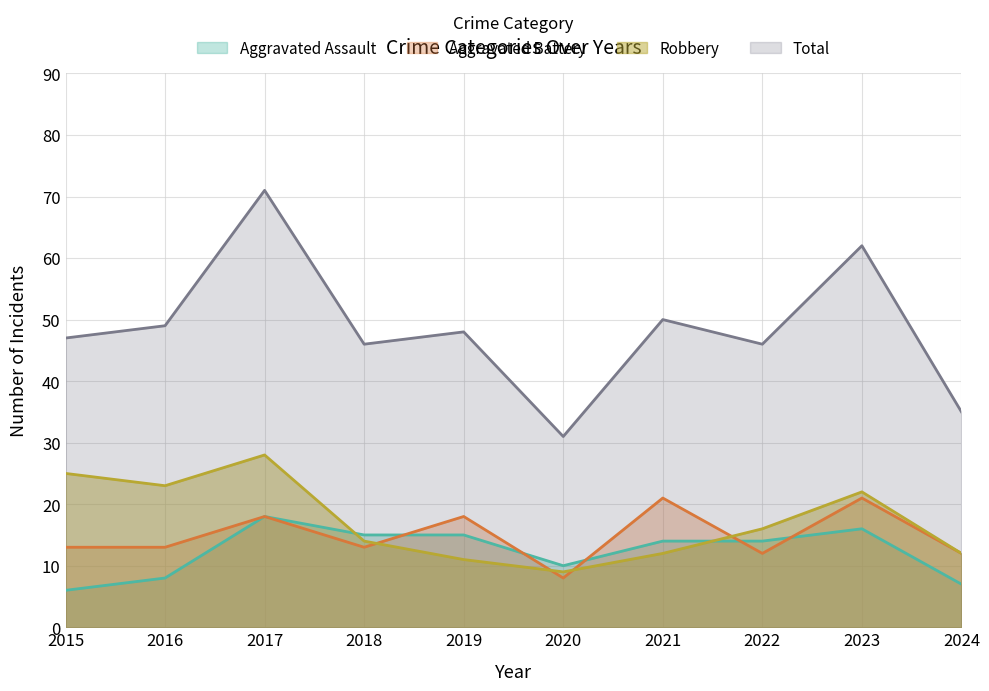

What is the sum of the Total values at 2019 and 2017?

119